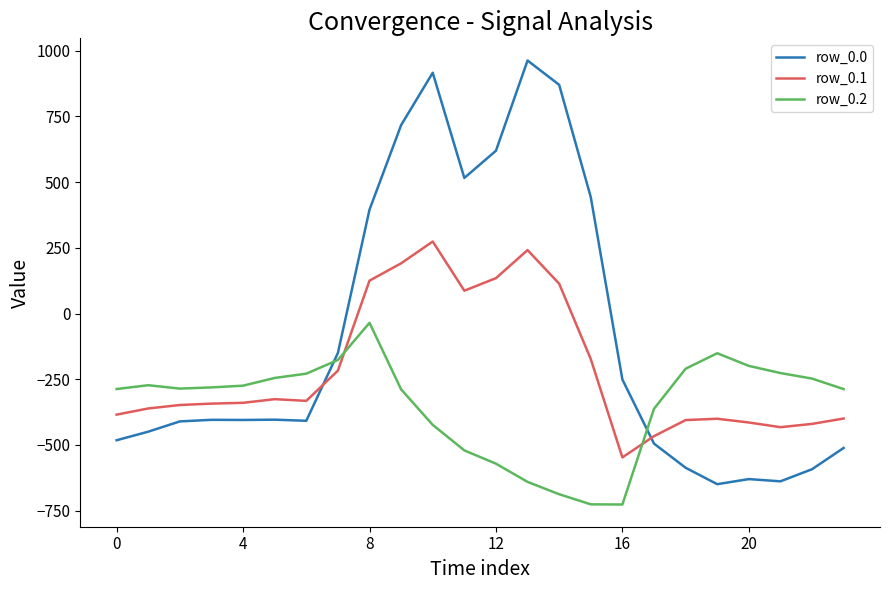

How many times do row_0.0 and row_0.1 cross each other?

2